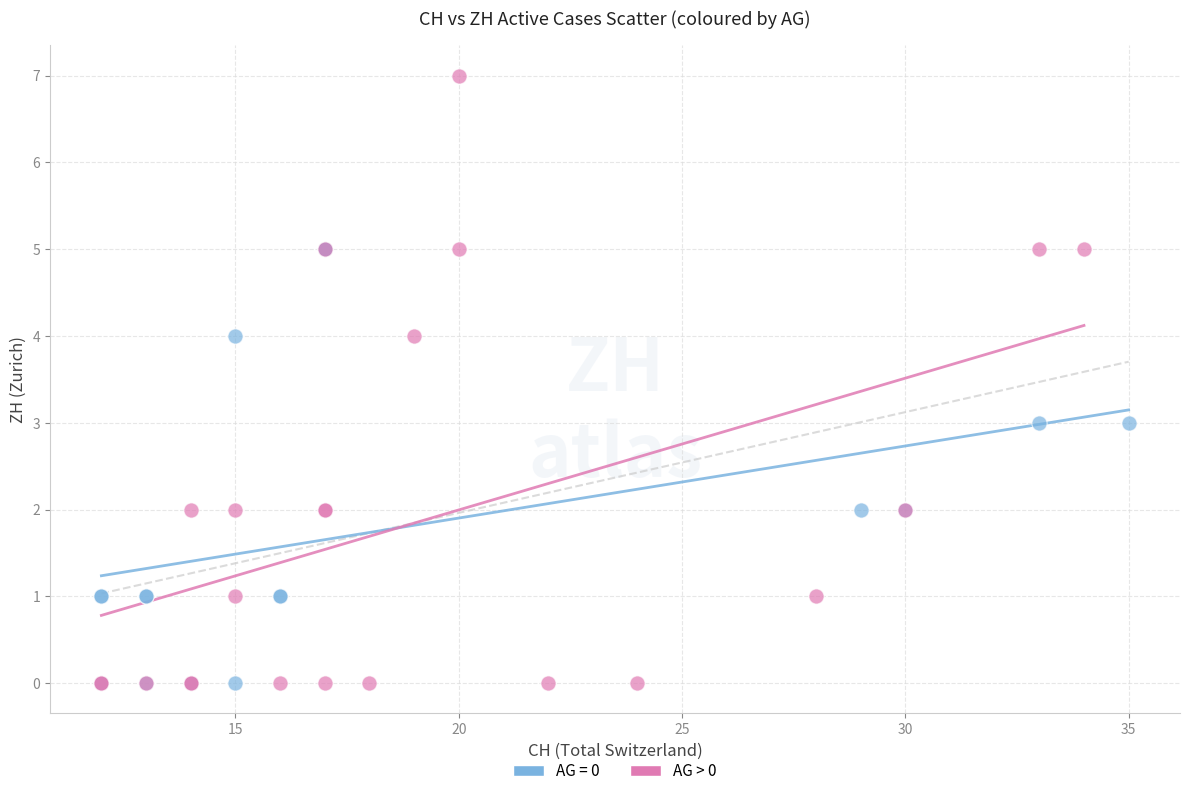

Which series reaches the maximum Y coordinate?

AG > 0